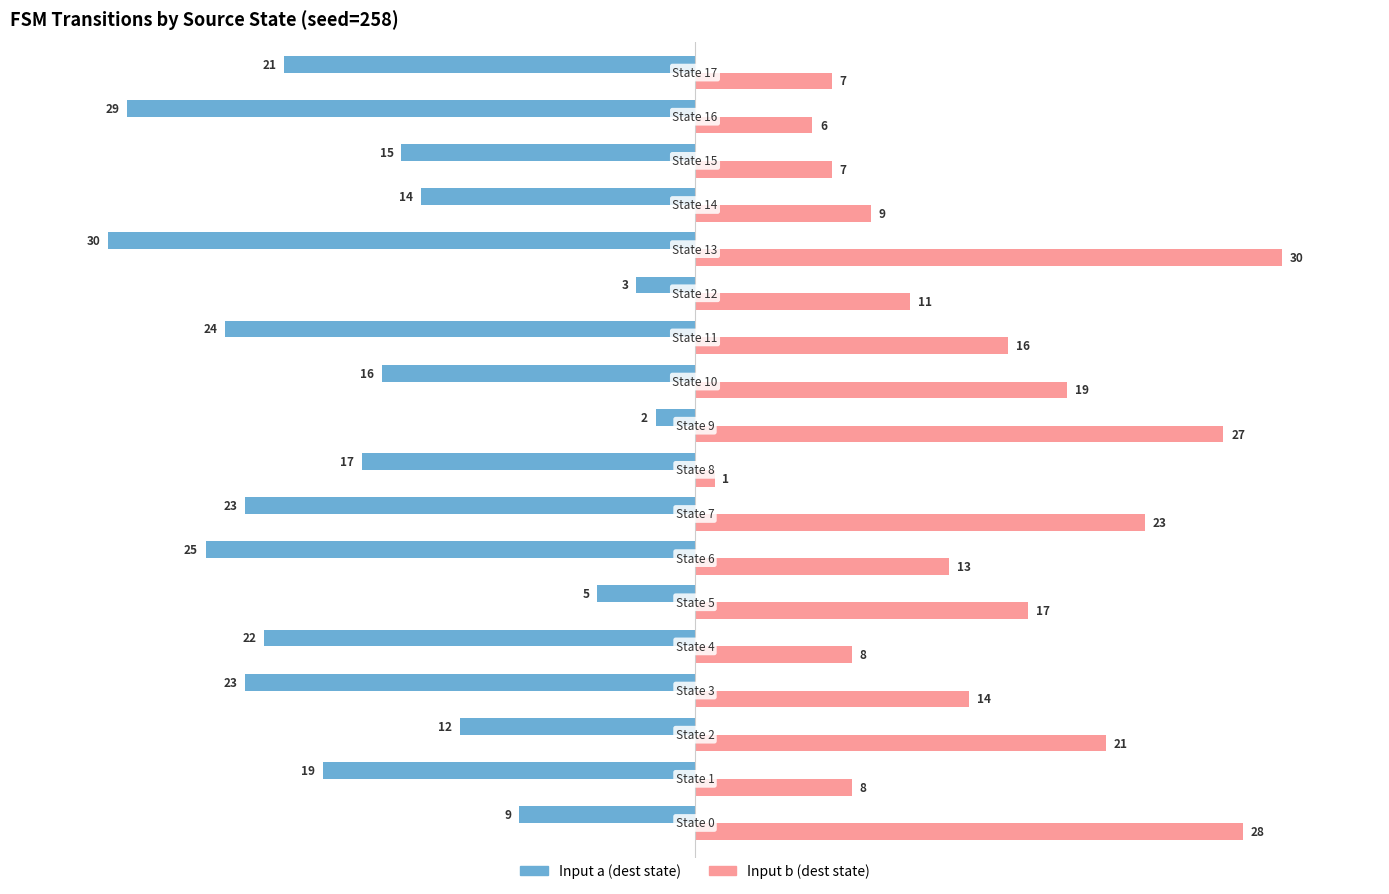

What is the difference between the second highest and minimum values in the Input b (dest state) series?

27